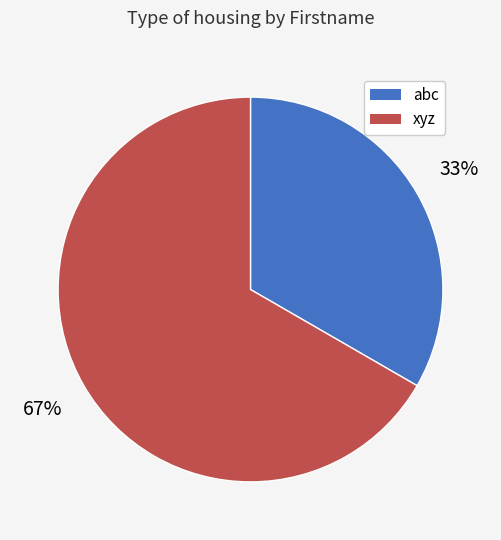

Count the number of slices in the pie.

2